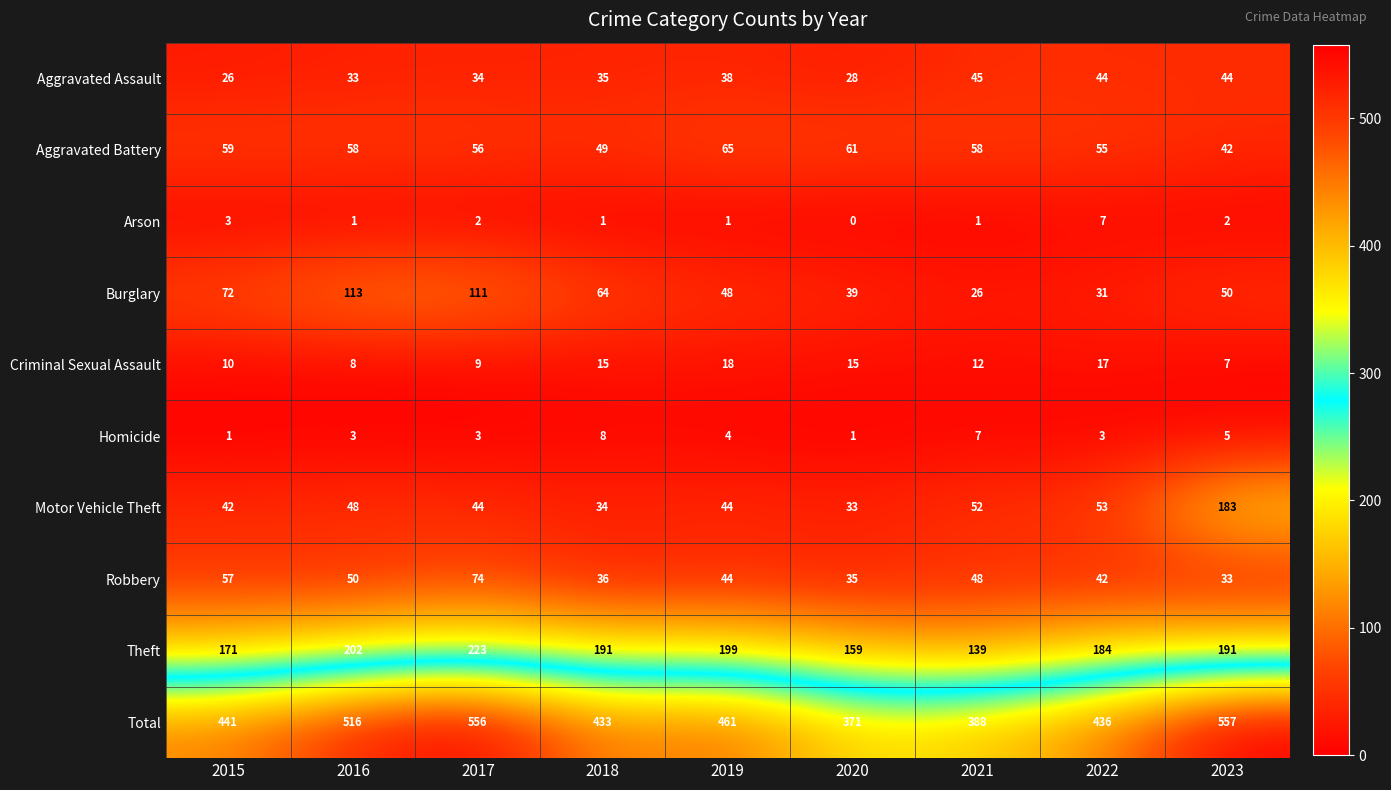

Where does the Robbery series first go above 44?

2015